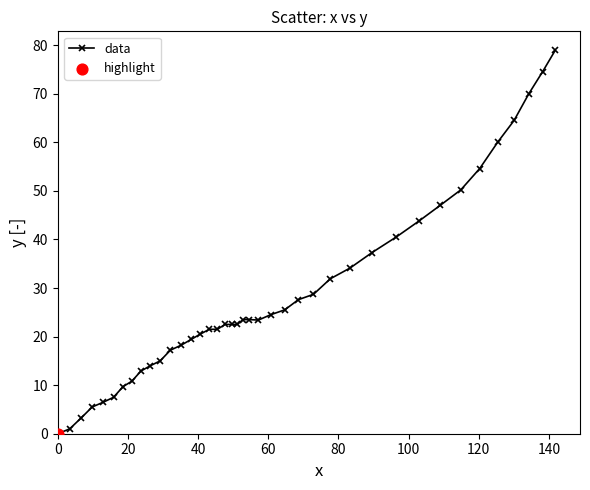

What is the greatest value displayed?

78.9